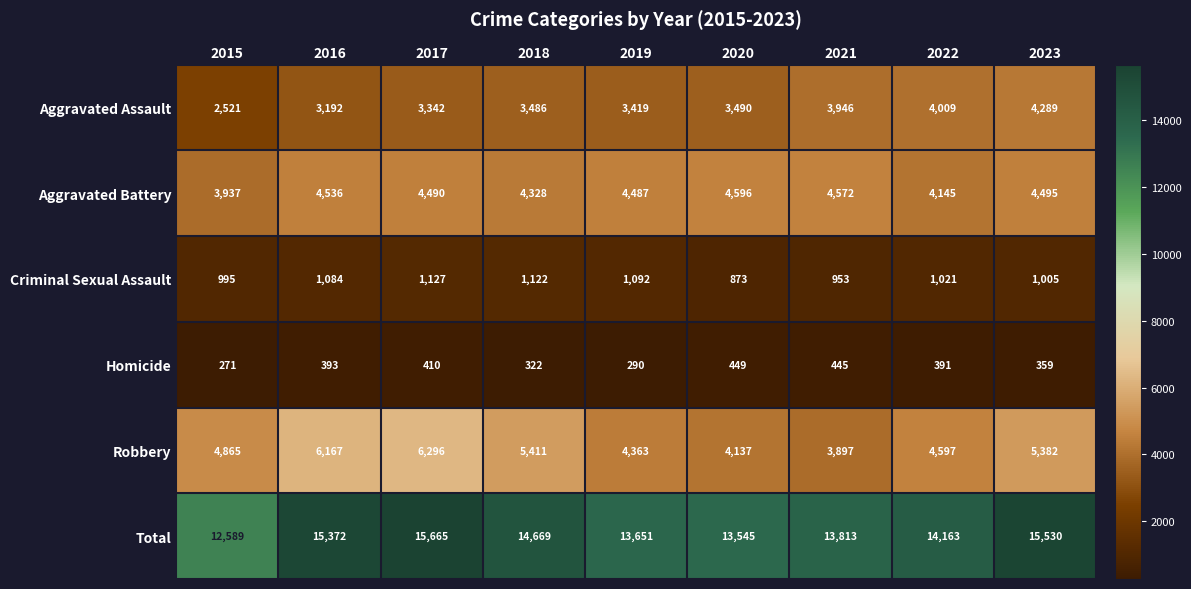

What is the maximum value for Homicide?

449